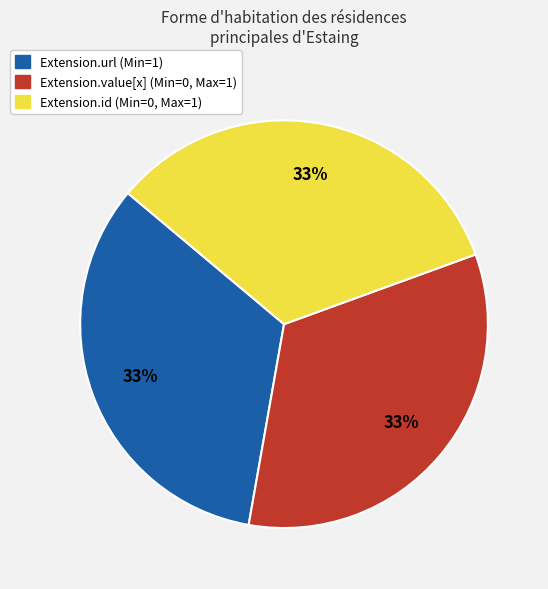

To the nearest percent, what portion does Extension.url (Min=1) represent?

33%